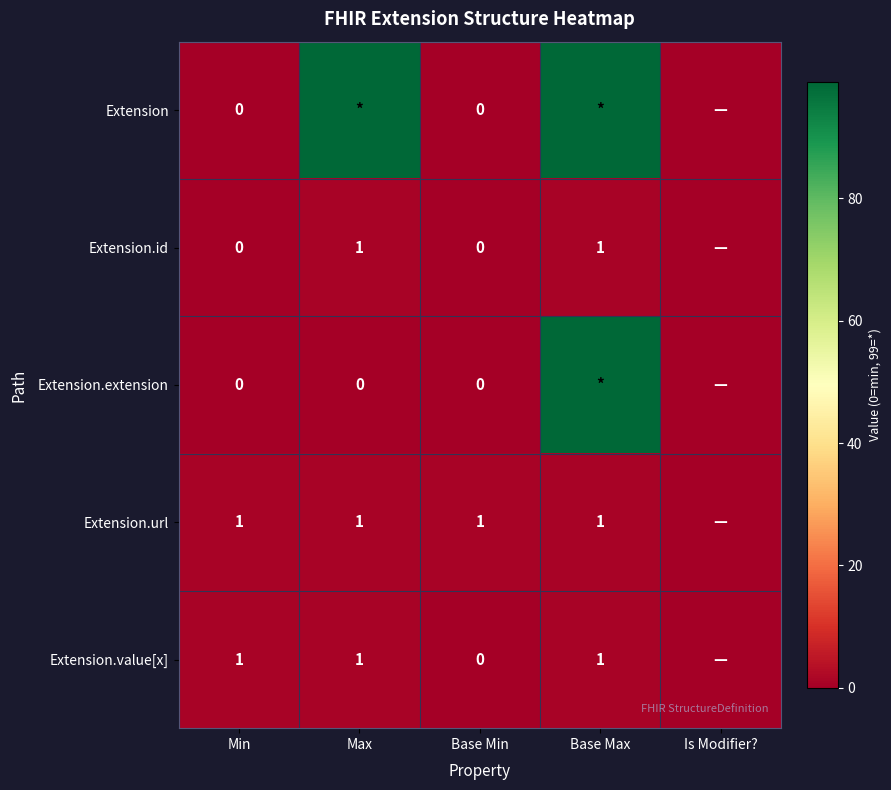

The Extension.value[x] series shows 2 at Max. True or false?

False